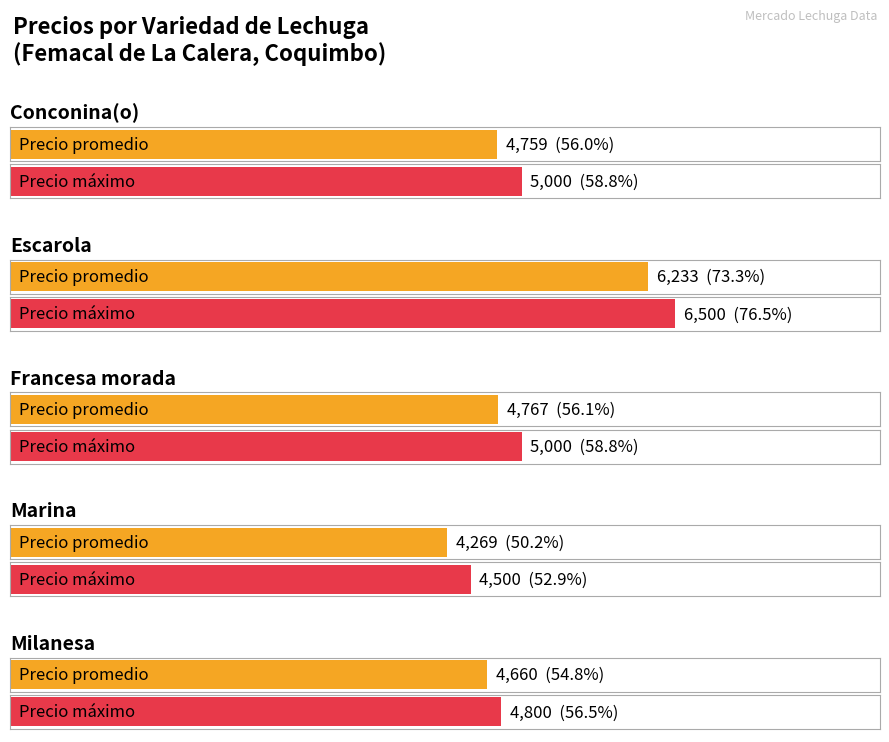

The value of Precio maximo at Francesa morada is 5000. True or false?

True